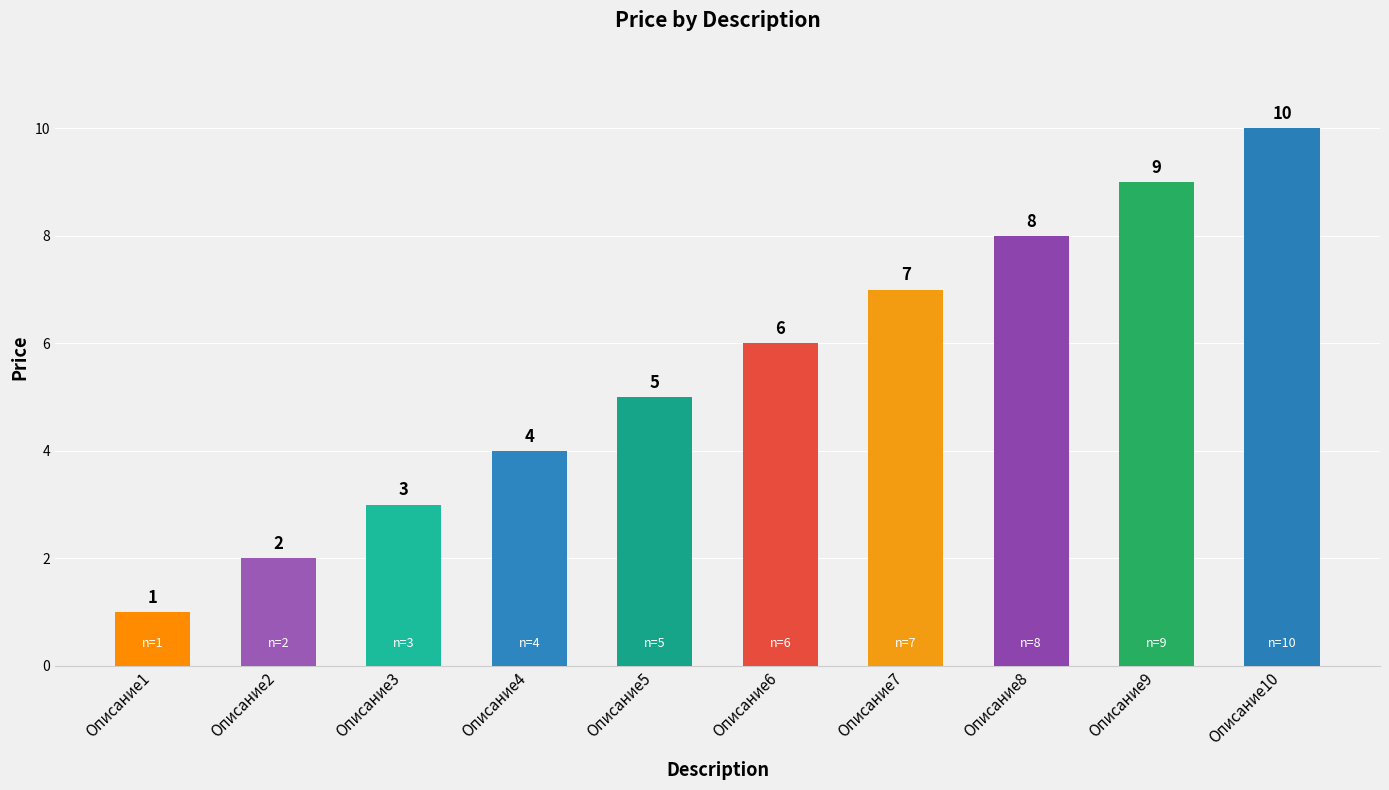

Rank the categories by value from highest to lowest.

Описание10, Описание9, Описание8, Описание7, Описание6, Описание5, Описание4, Описание3, Описание2, Описание1